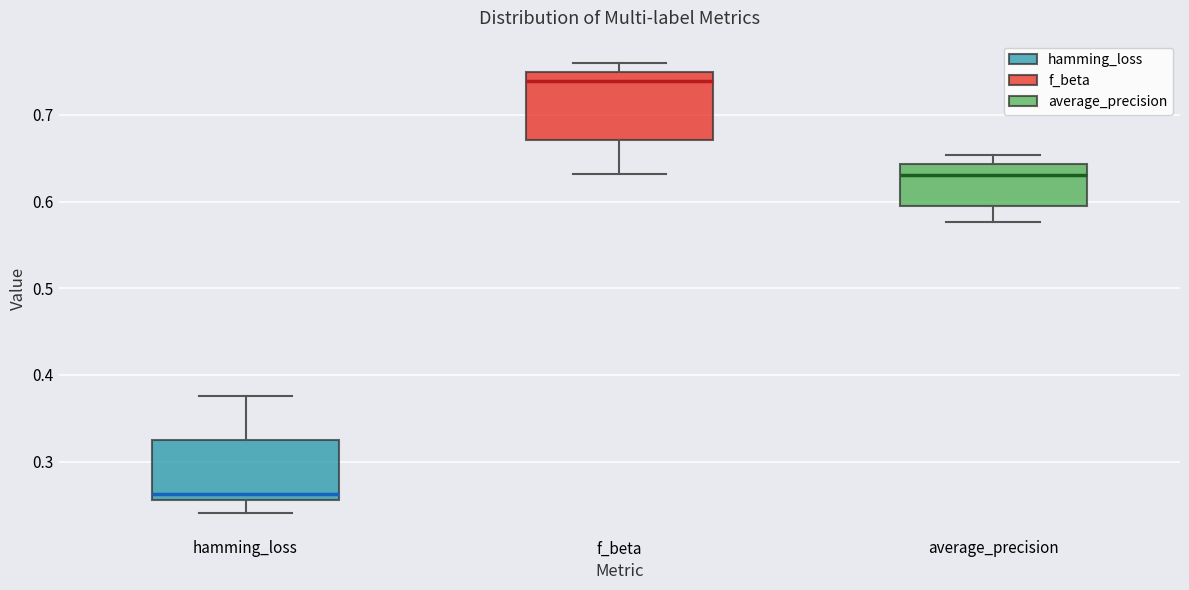

Which box has the highest median line?

f_beta